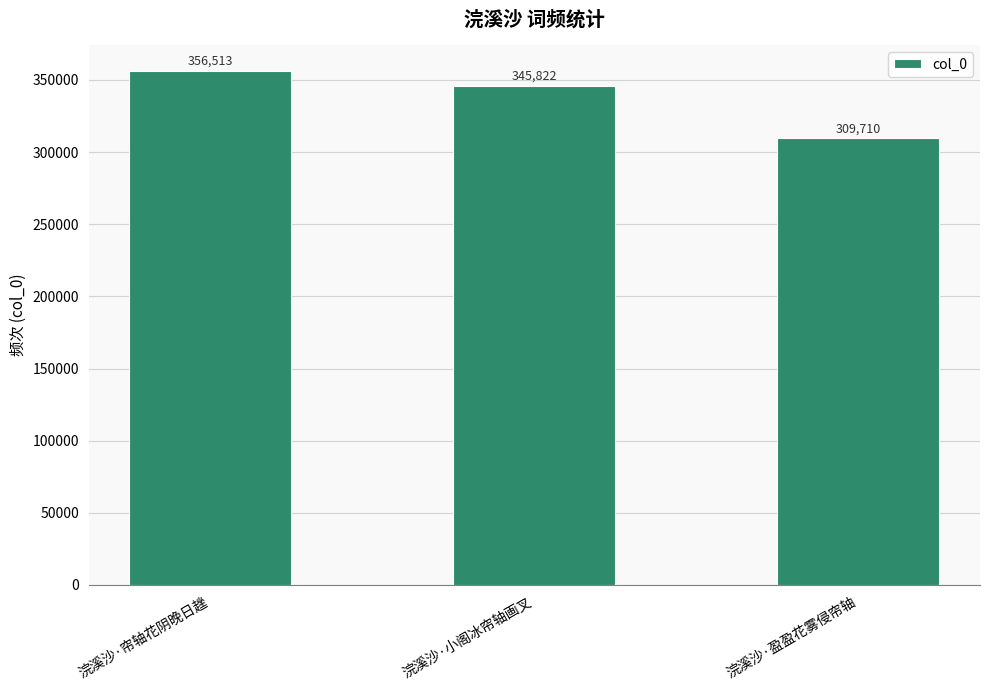

Rank the categories by value from lowest to highest.

浣溪沙·盈盈花雾侵帘轴, 浣溪沙·小阁冰帘轴画叉, 浣溪沙·帘轴花阴晚日趖